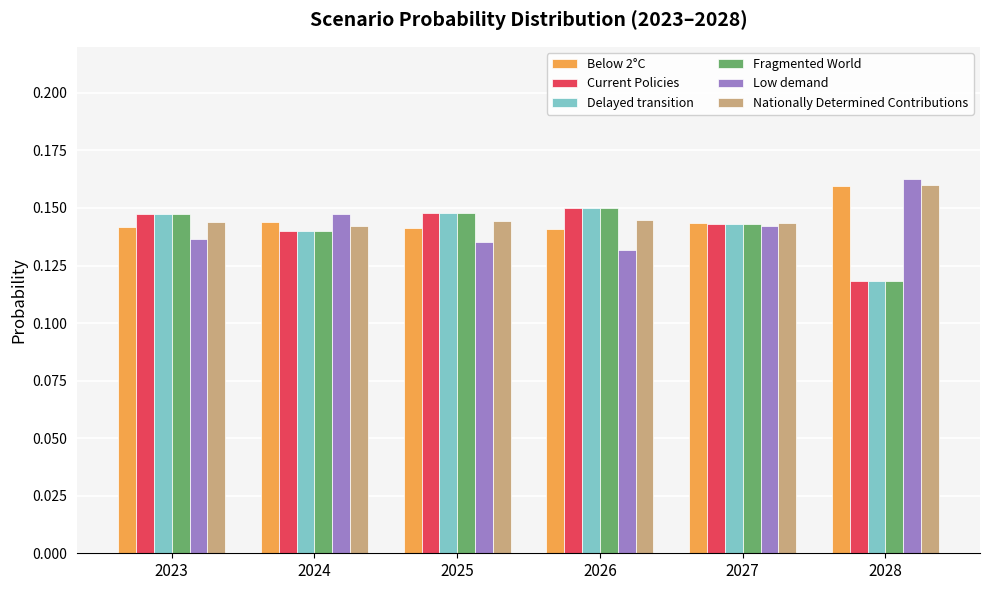

What is the sum of all Nationally Determined Contributions values?

0.9